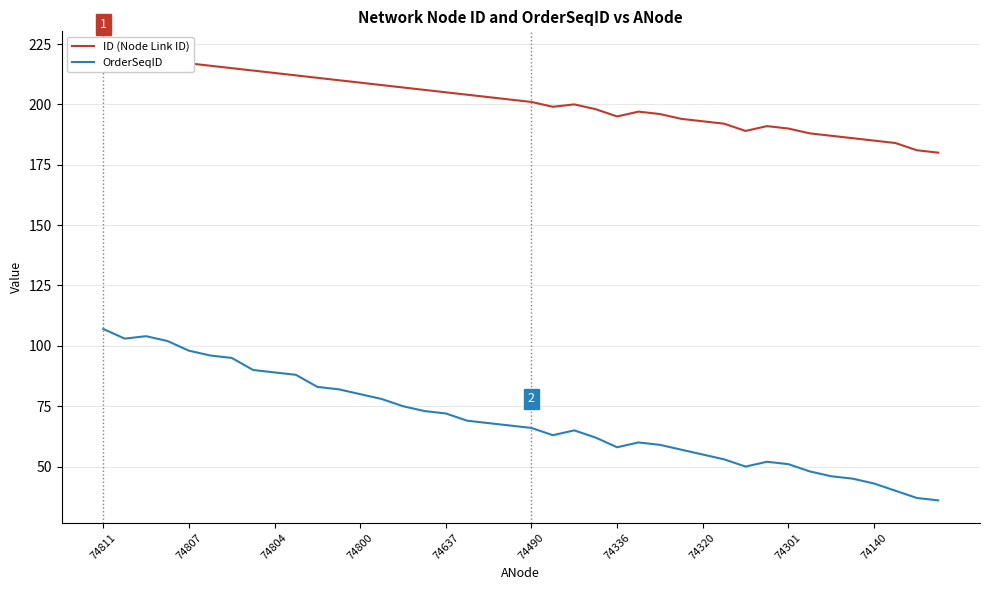

Read the ID (Node Link ID) value at 18, to the nearest 10.

200